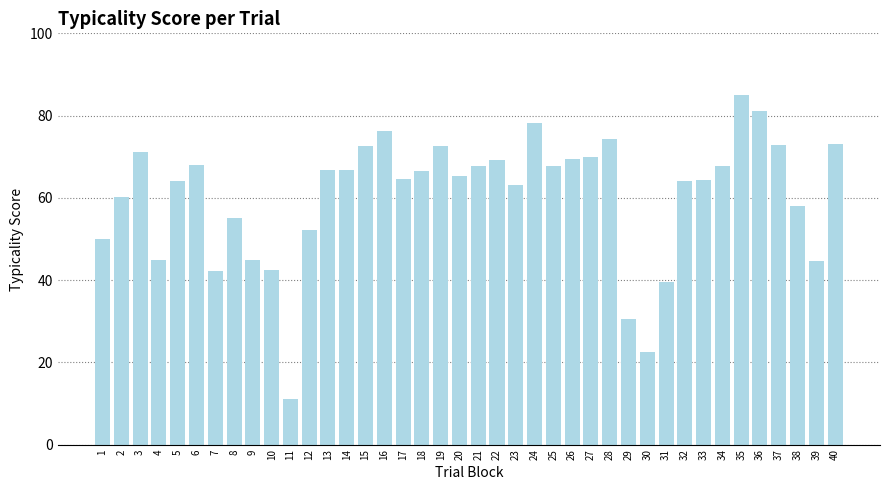

What is the ratio of the value at 14 to the value at 9?

1.5